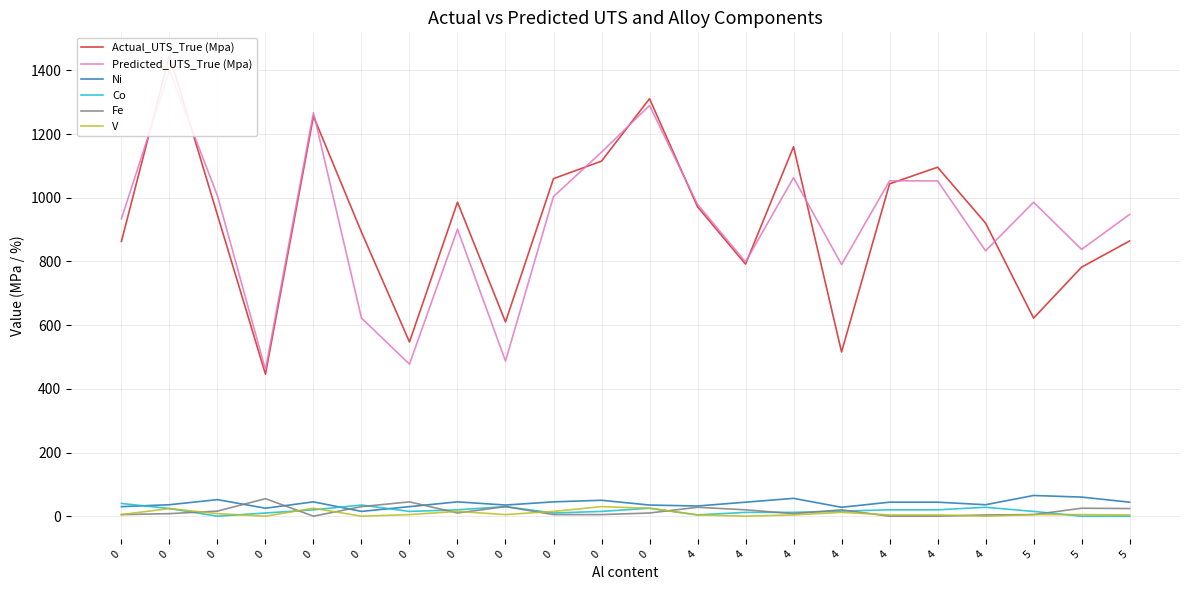

Rank the series by their maximum value, from highest to lowest.

Actual_UTS_True (Mpa), Predicted_UTS_True (Mpa), Ni, Fe, Co, V